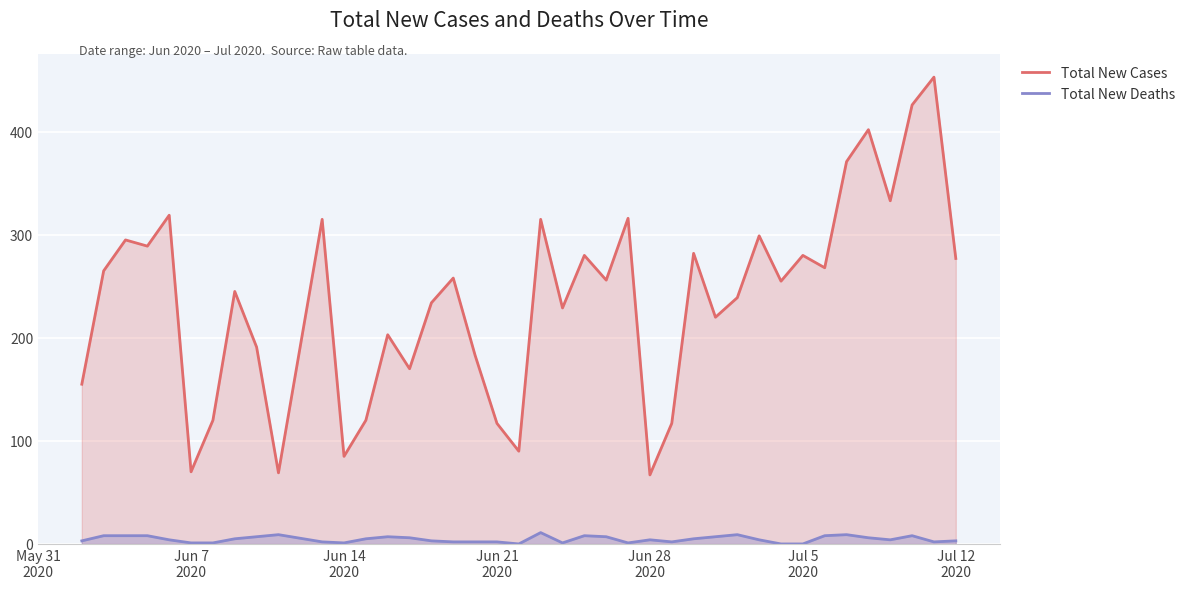

True or false: Total New Deaths and Total New Cases cross at least once.

False